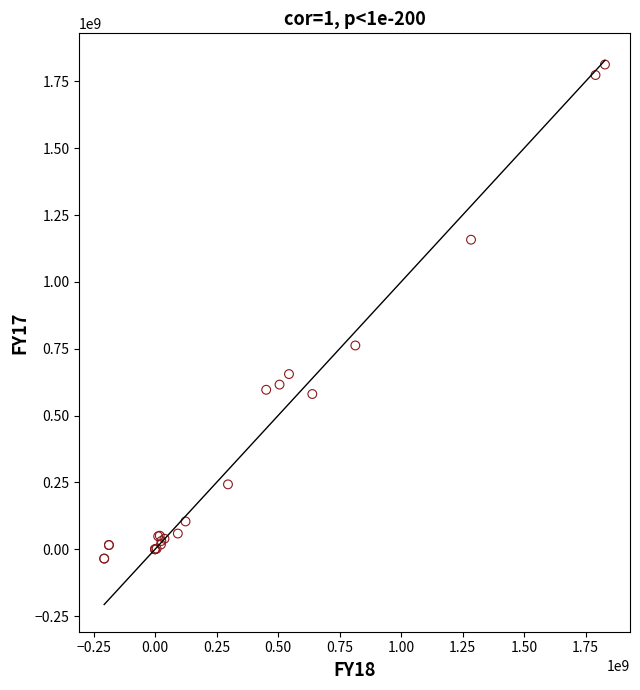

What Y value in the scatter plot is closest to 889100847?

762286961